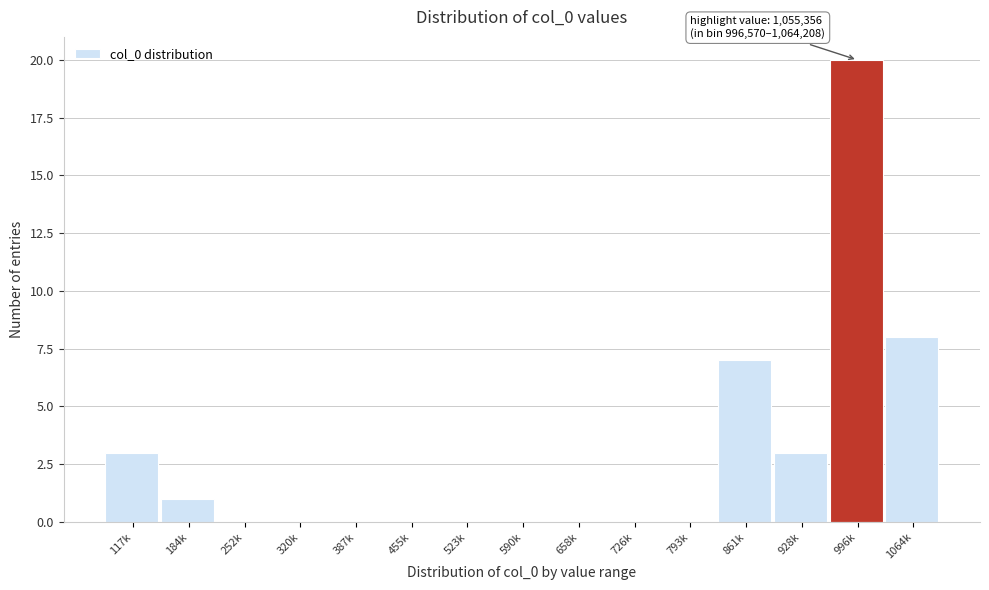

Reading right to left, extract all data points from this chart.

1064k=8	996k=20	928k=3	861k=7	793k=0	726k=0	658k=0	590k=0	523k=0	455k=0	387k=0	320k=0	252k=0	184k=1	117k=3